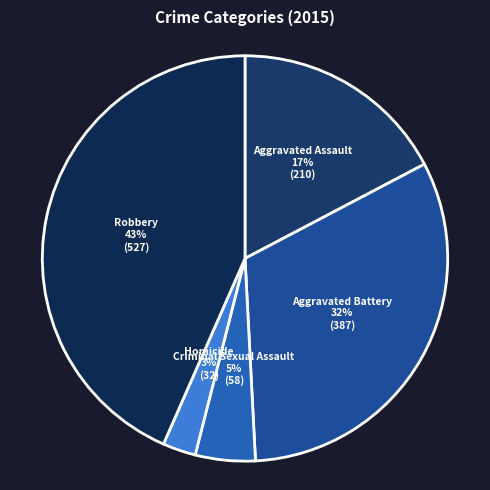

The Robbery slice represents 32% of the pie. True or false?

False